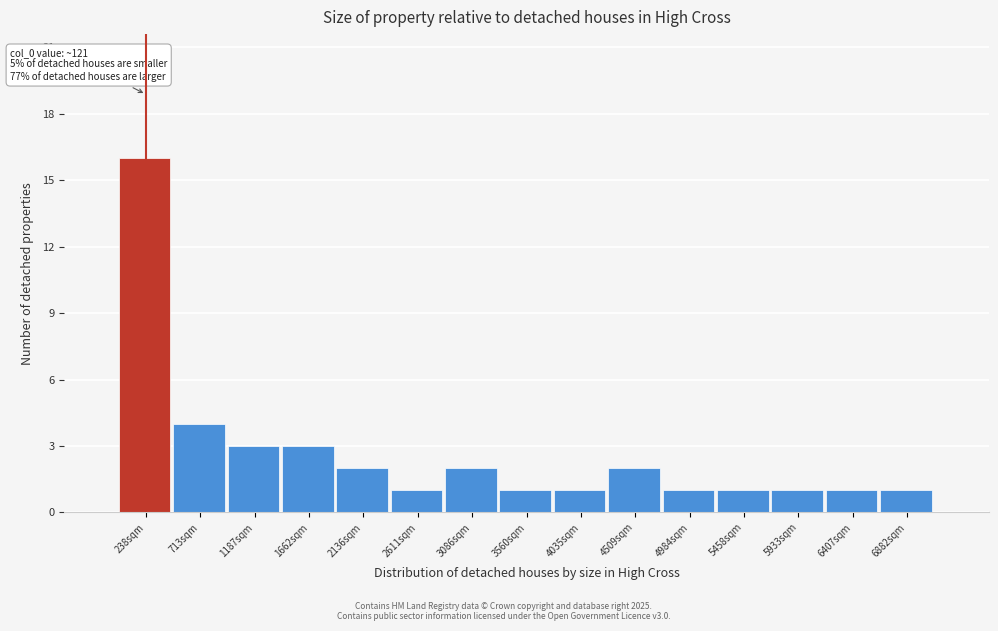

Which range on the x-axis has the tallest bar?

0 to 500